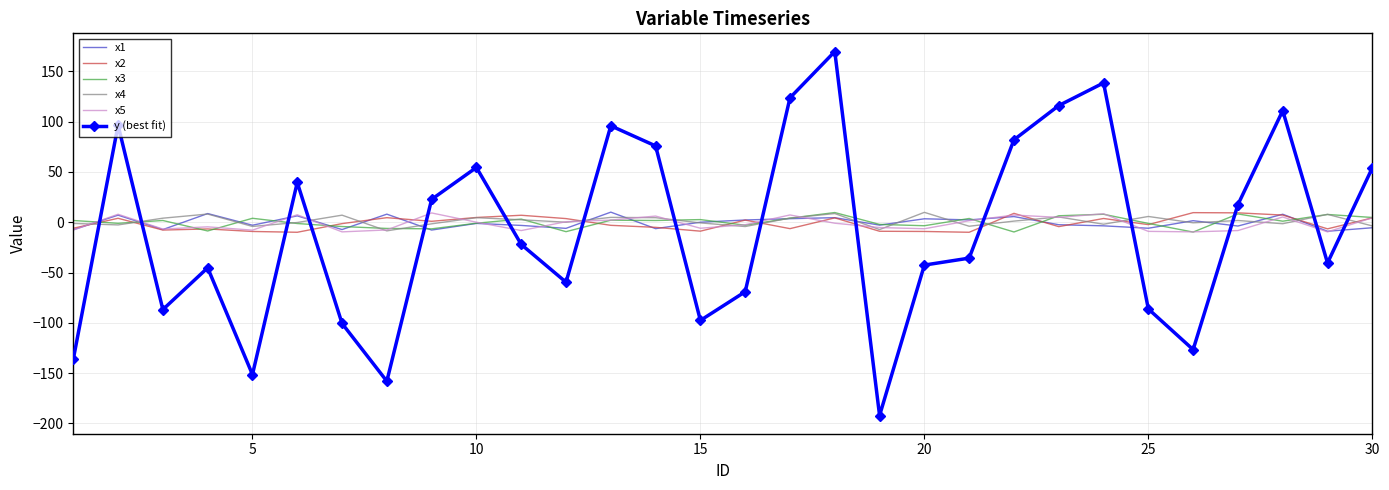

Which series ends up on top after the final intersection of y (best fit) and x4?

y (best fit)